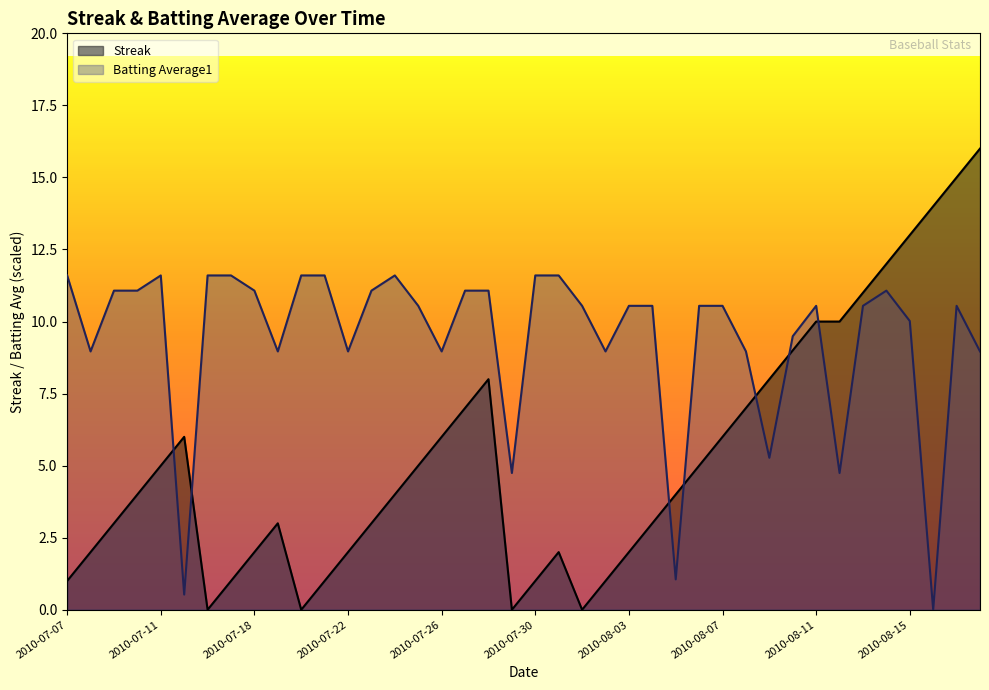

What is the highest value of the Batting Average1 series?

11.6